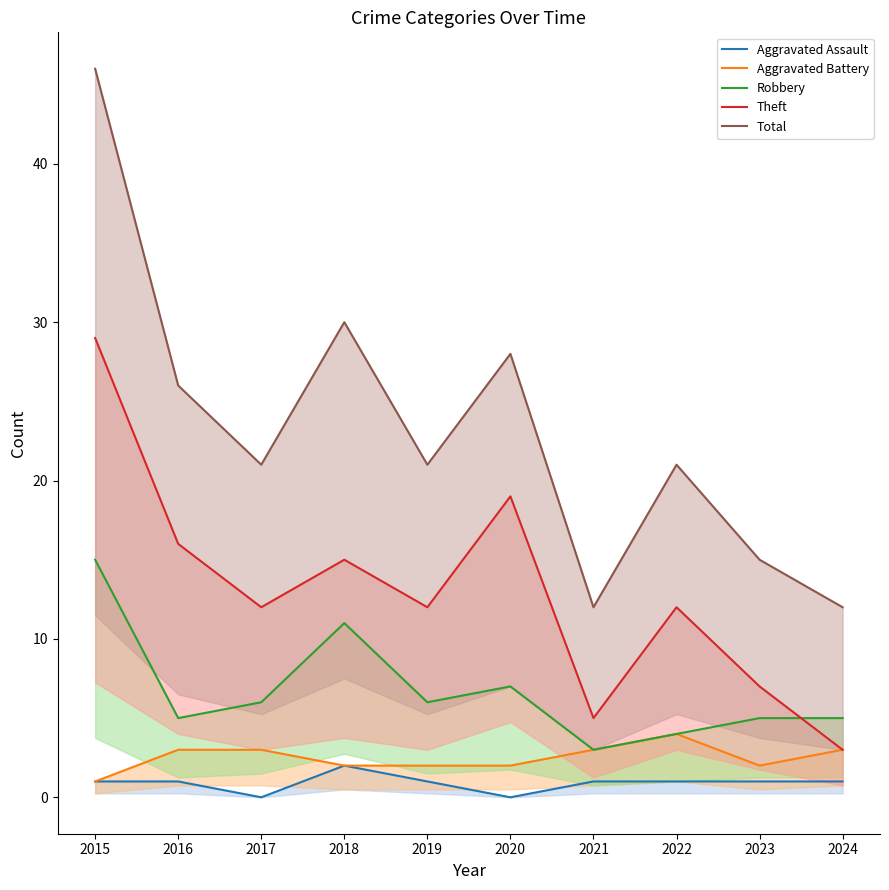

How many intersections are there between Robbery and Theft?

1